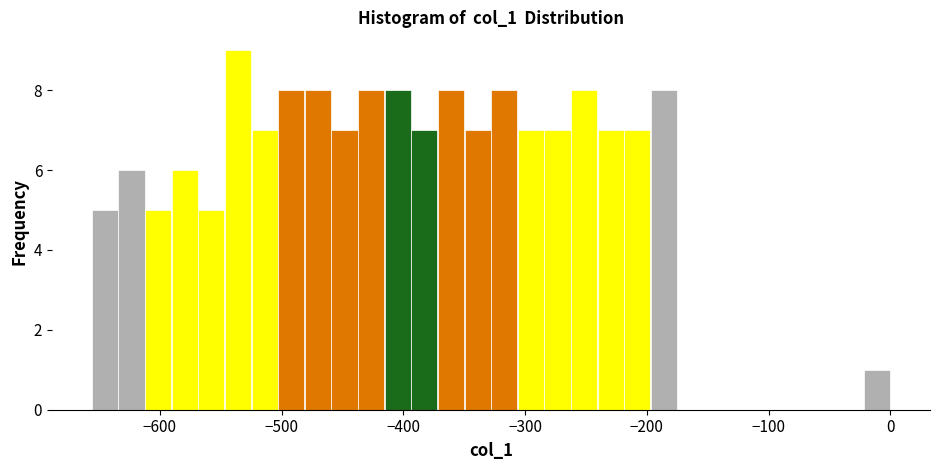

Around what value on the x-axis is the tallest bar? Give the approximate position of its centre, as read against the axis.

-540